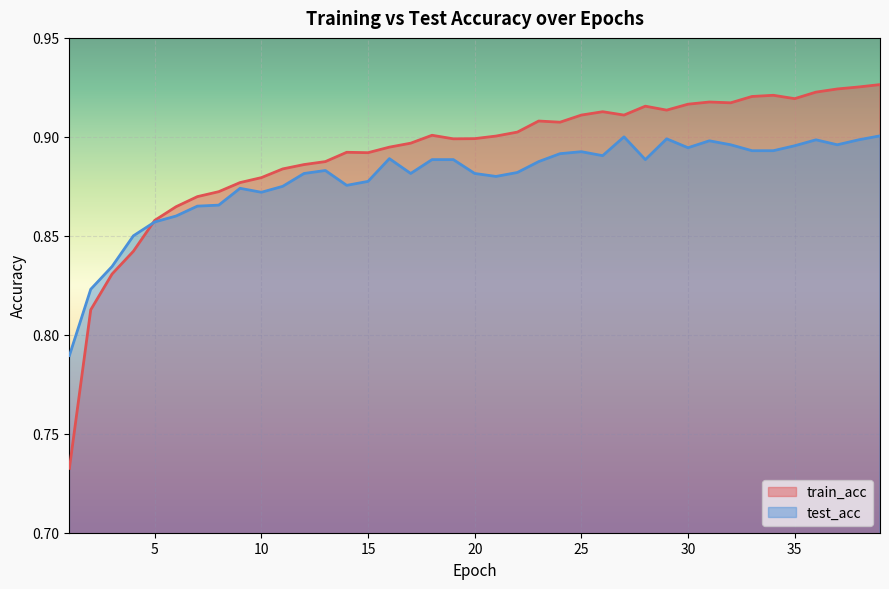

How many categories are shown in the chart?

39